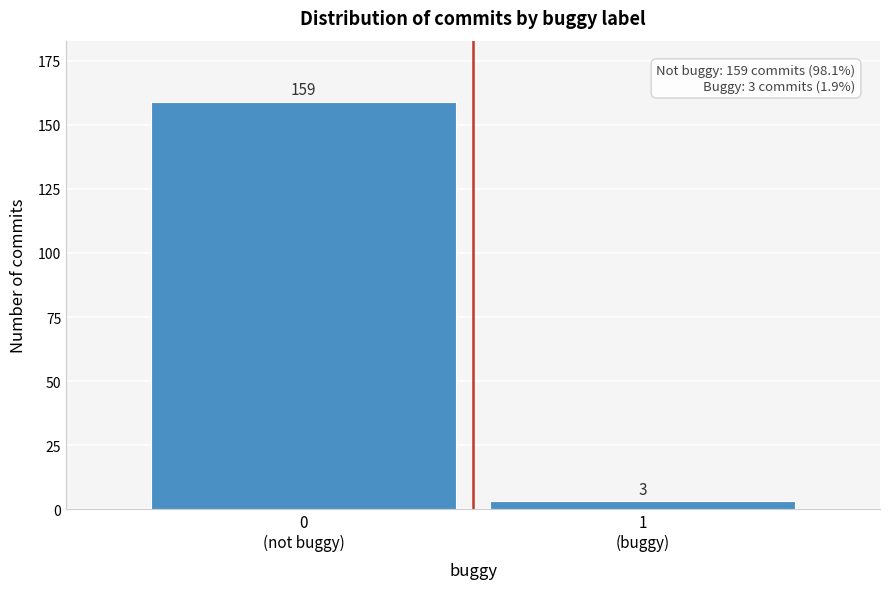

Reading left to right, list all the values displayed in this chart.

159	3